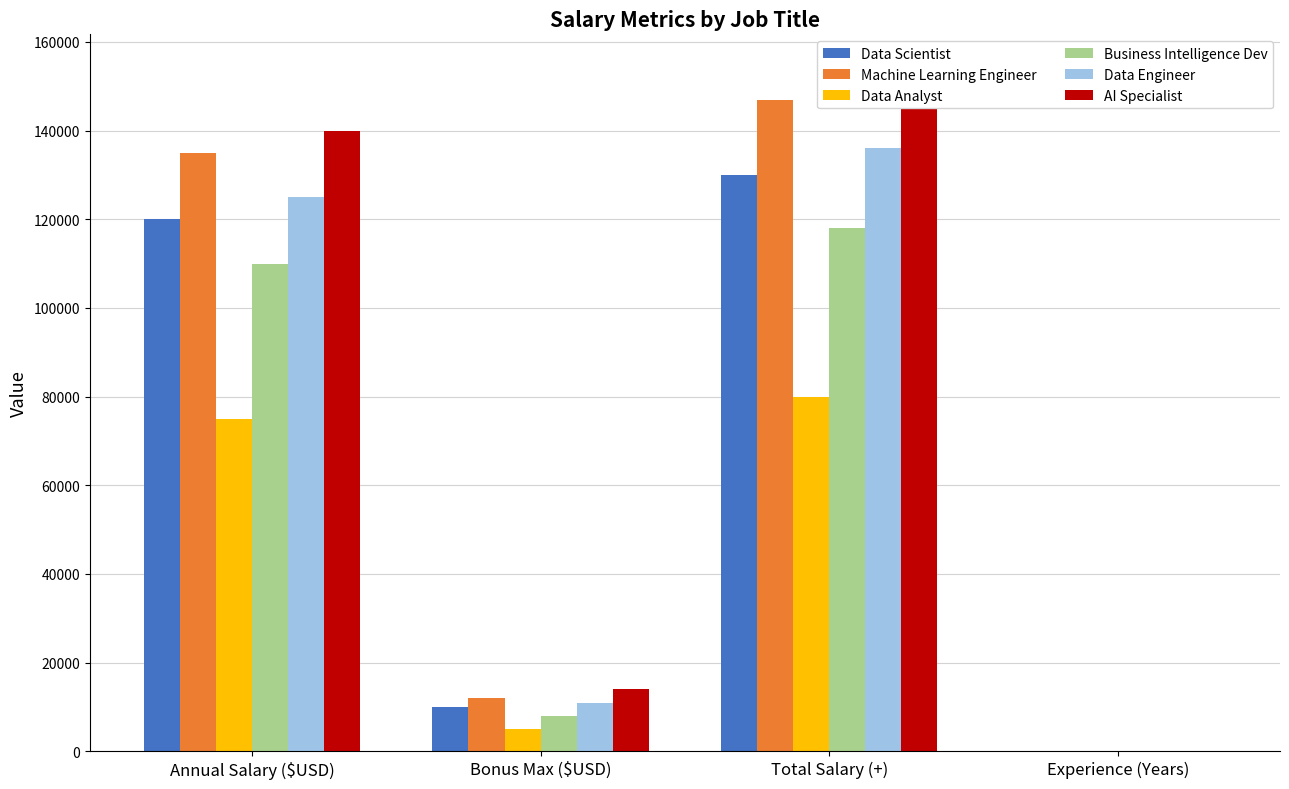

What is the difference between the second highest and second lowest values in the Machine Learning Engineer series?

123000